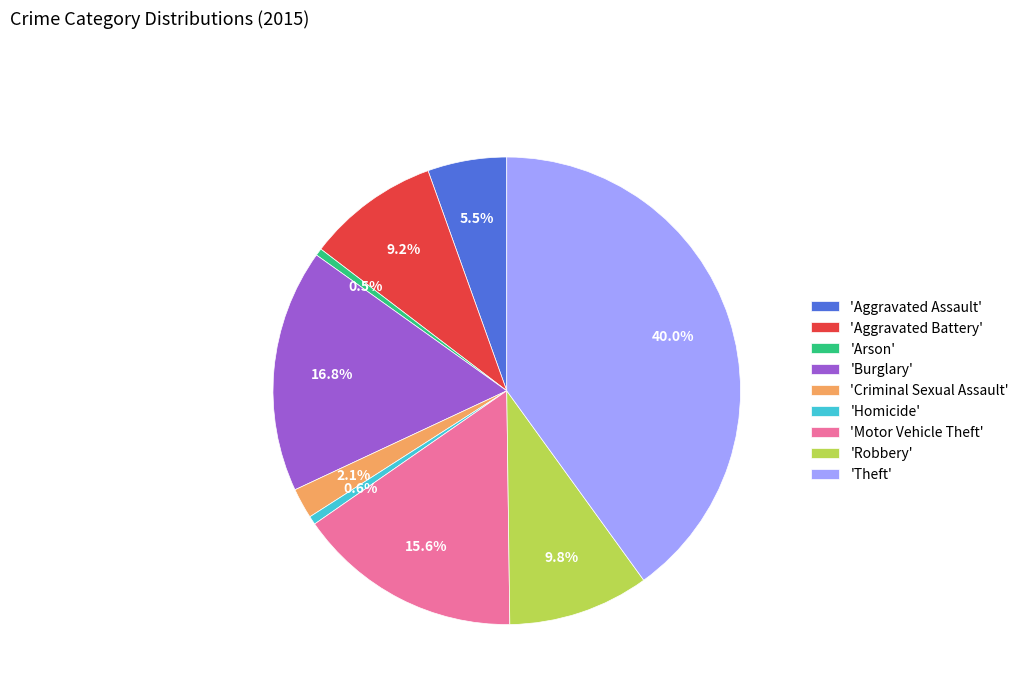

Count the number of slices in the pie.

9